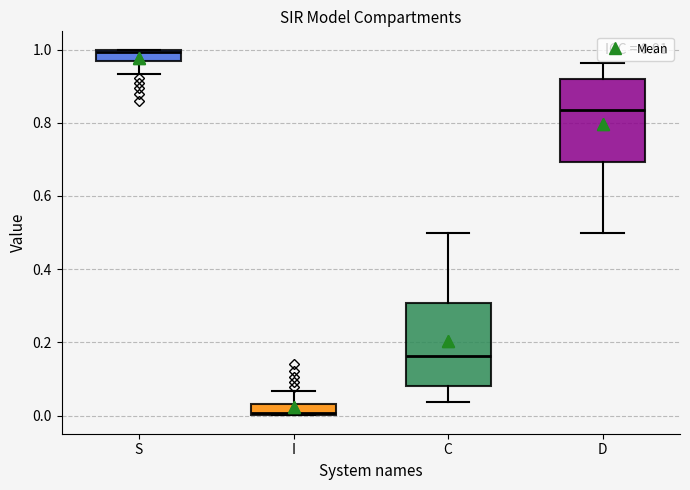

Which box has the highest median line?

S